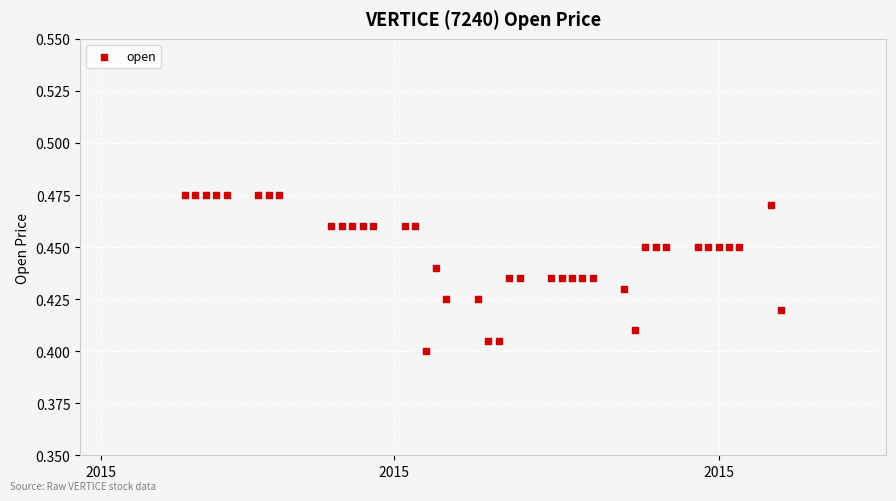

What is the range of X values (max minus min)?

57.0